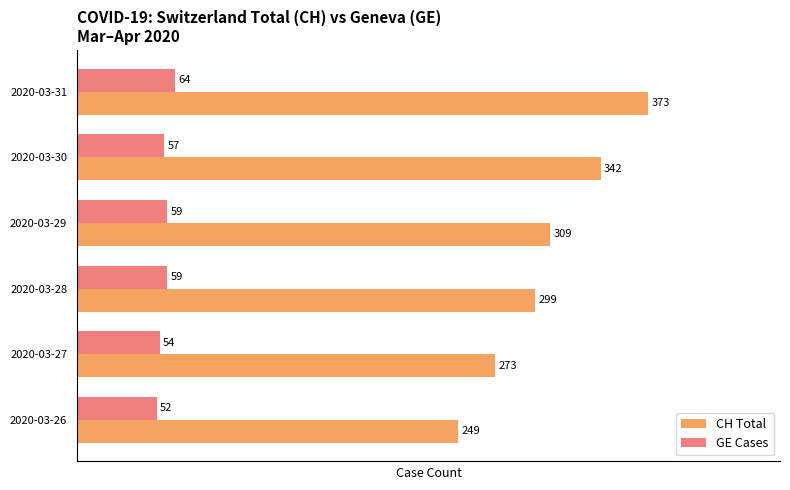

True or false: GE Cases has a value of 105 at 2020-03-31.

False